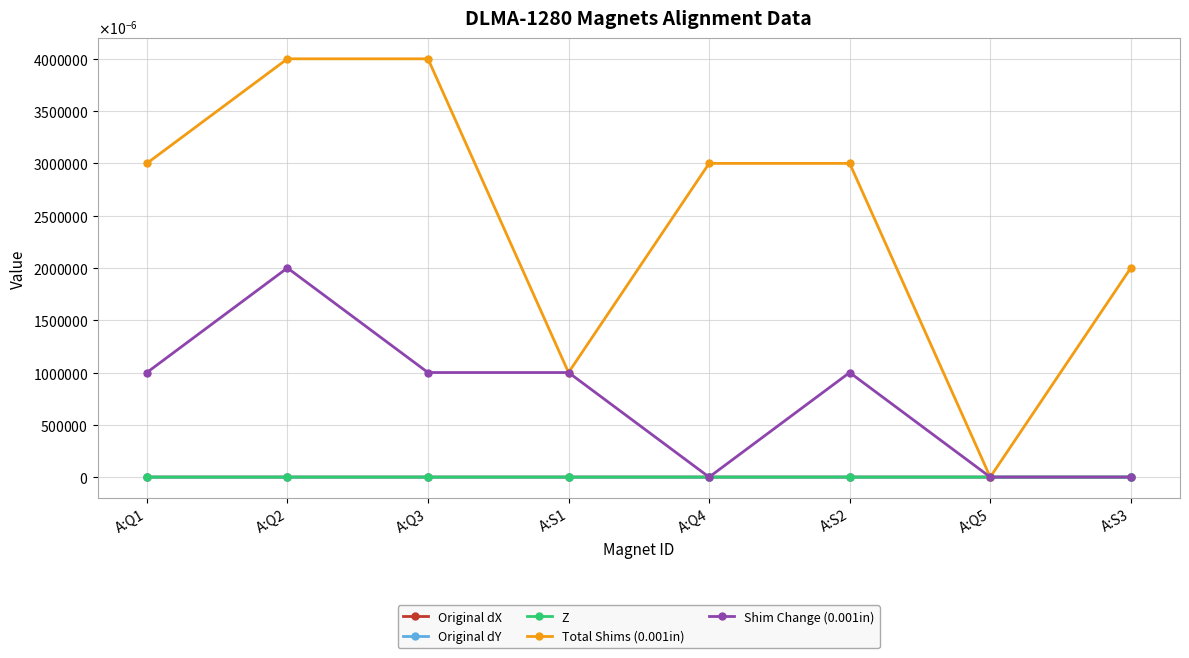

At which category is the sum across all series the highest?

A:Q2